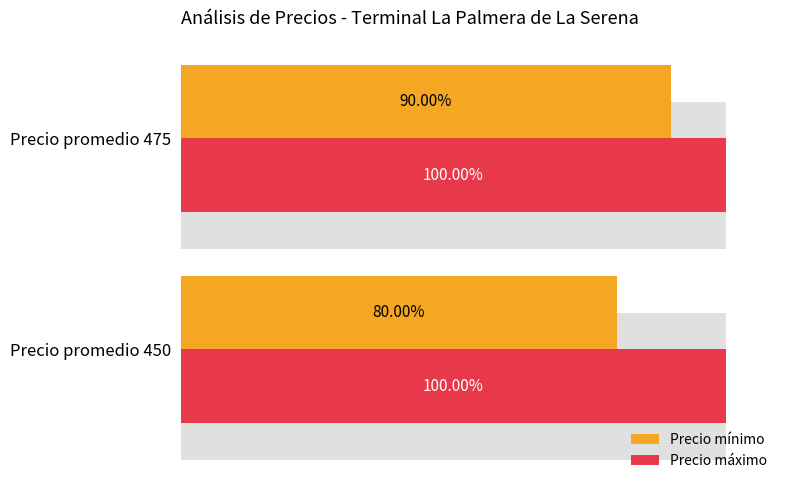

True or false: Precio máximo has a value of 0.5 at 100.

False